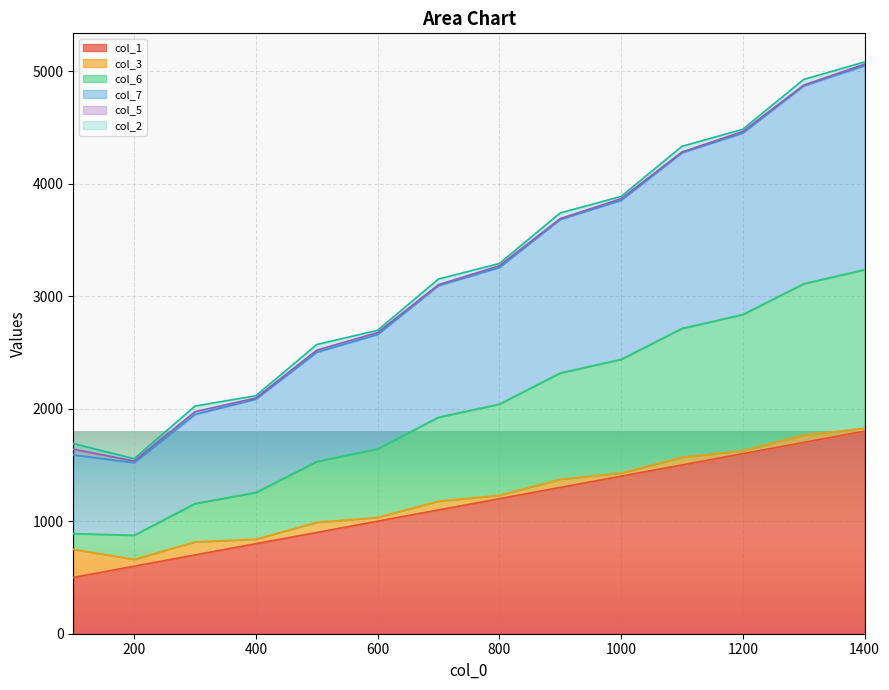

True or false: col_6 and col_7 intersect in this chart.

False